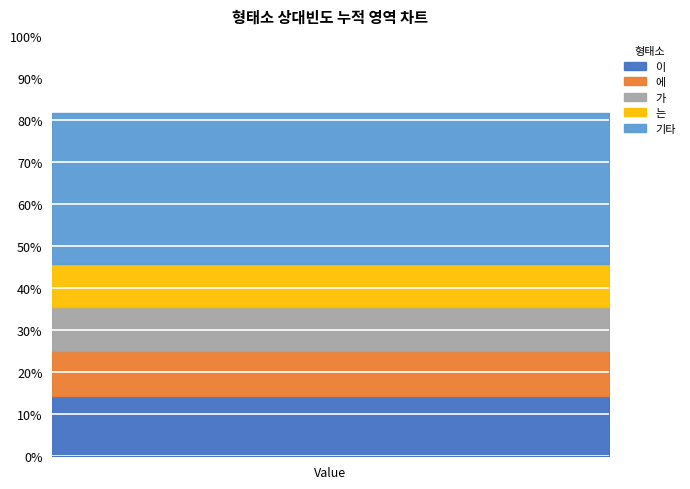

True or false: the data shows 362 at 으로.

False